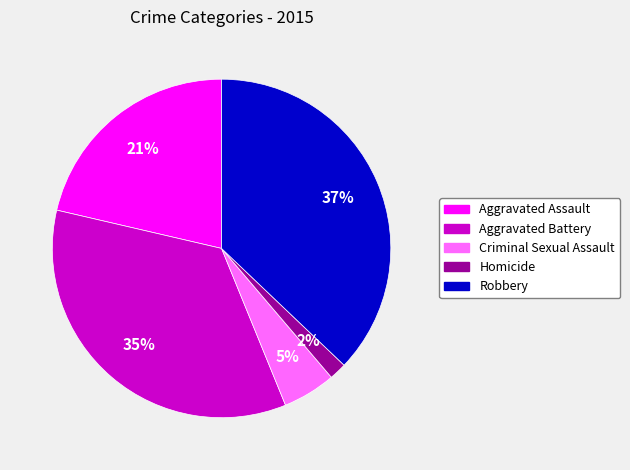

To the nearest percent, what percentage of the pie is Robbery?

37%